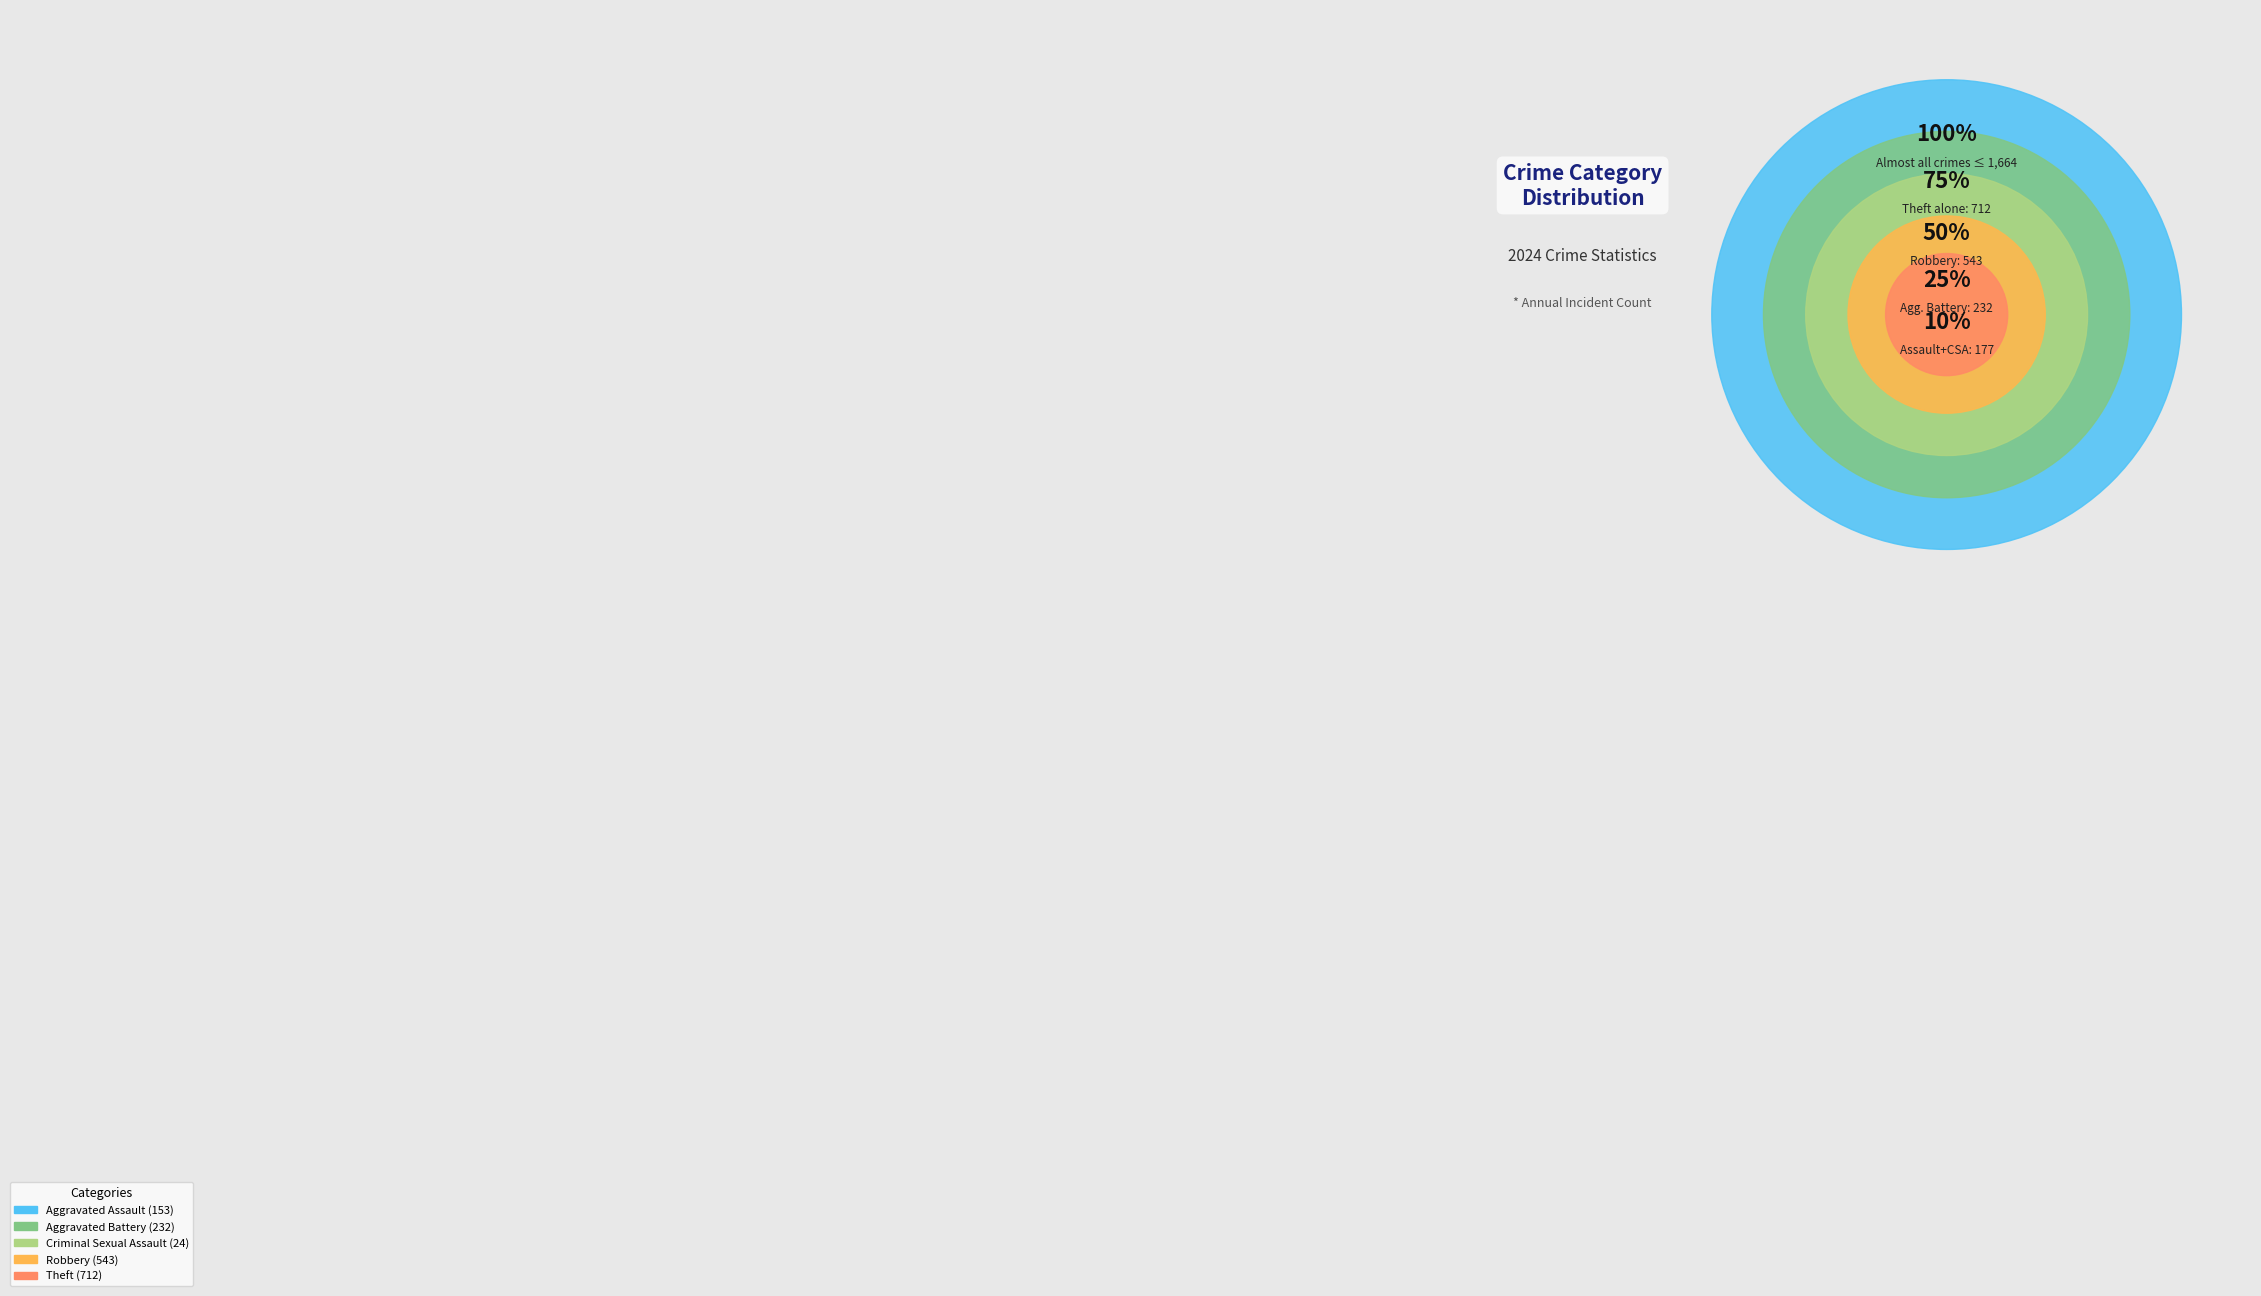

How much of the chart is everything except Aggravated Assault?

90.8%